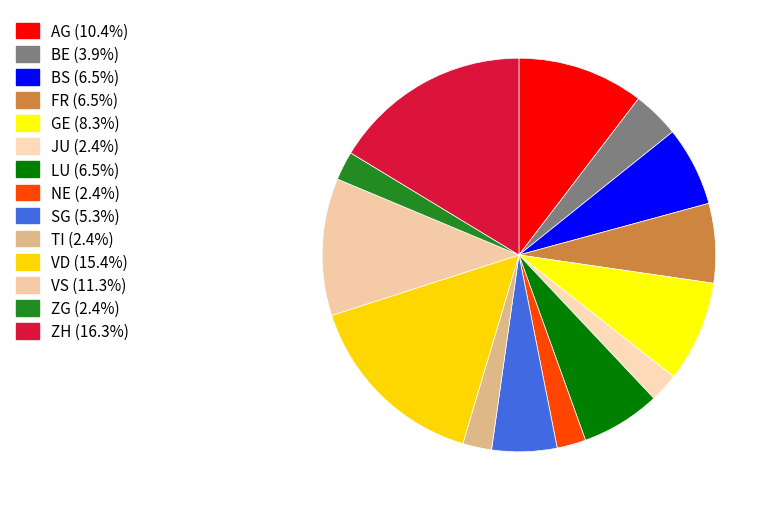

The TI slice represents 14% of the pie. True or false?

False